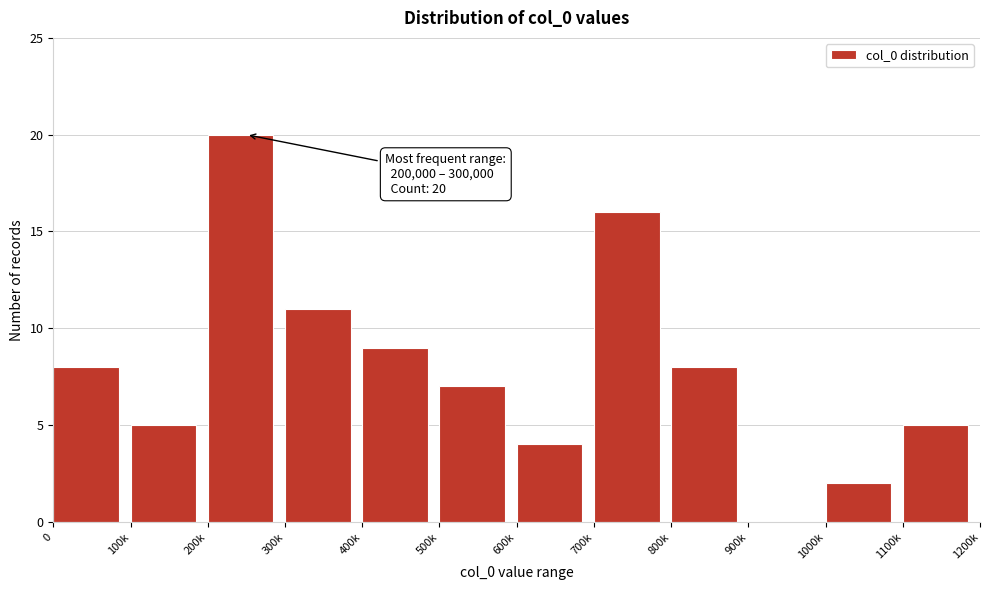

Reading right to left, what are all the values shown in this chart?

1100k=5	1000k=2	900k=0	800k=8	700k=16	600k=4	500k=7	400k=9	300k=11	200k=20	100k=5	0=8